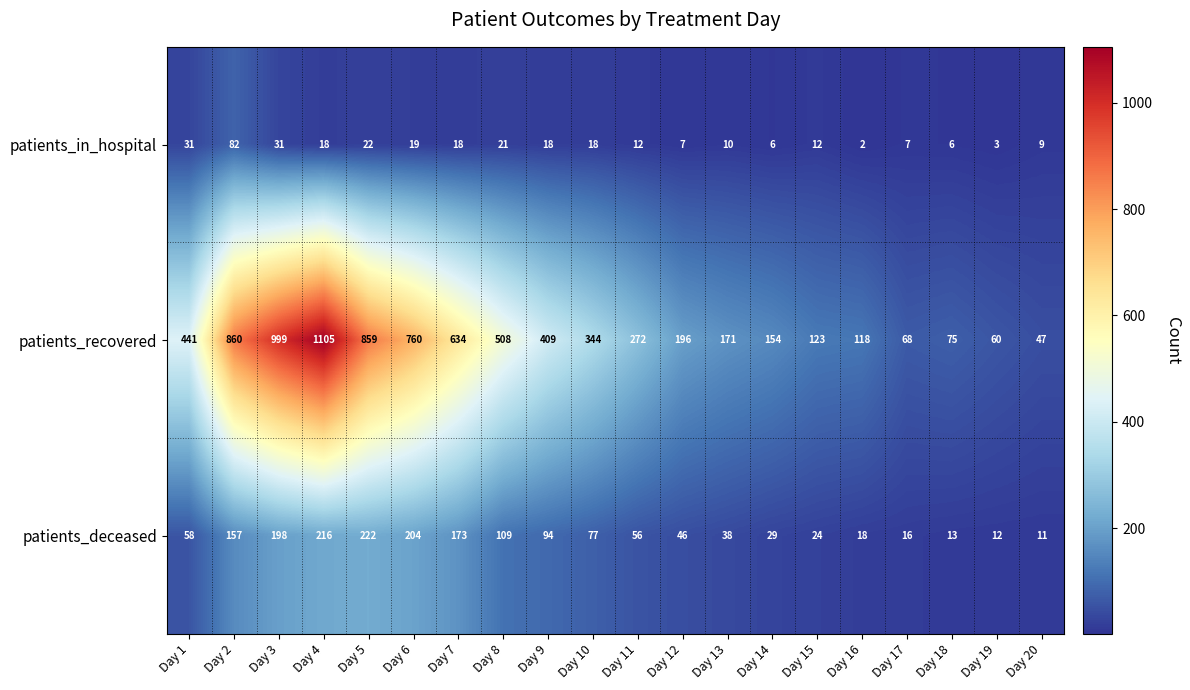

Which series has the largest range (max minus min)?

patients_recovered